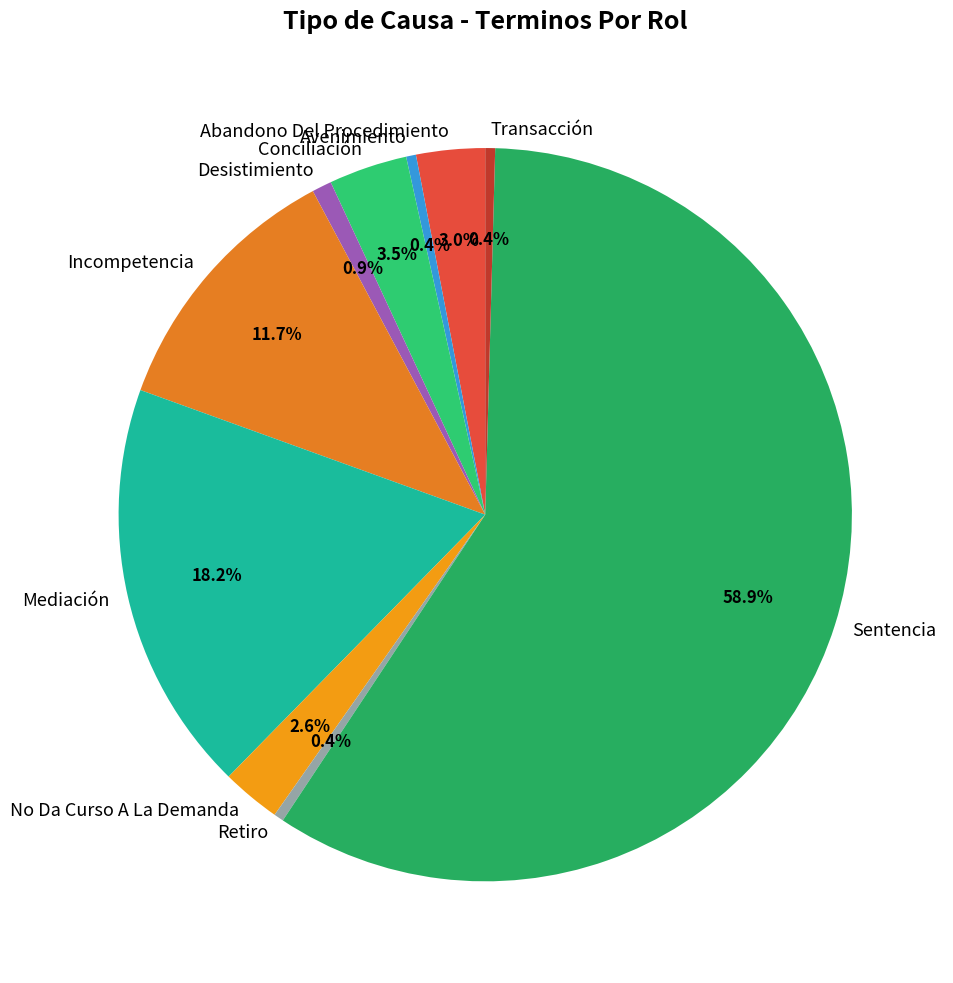

What is the ratio of the value at Desistimiento to the value at Retiro?

2.0